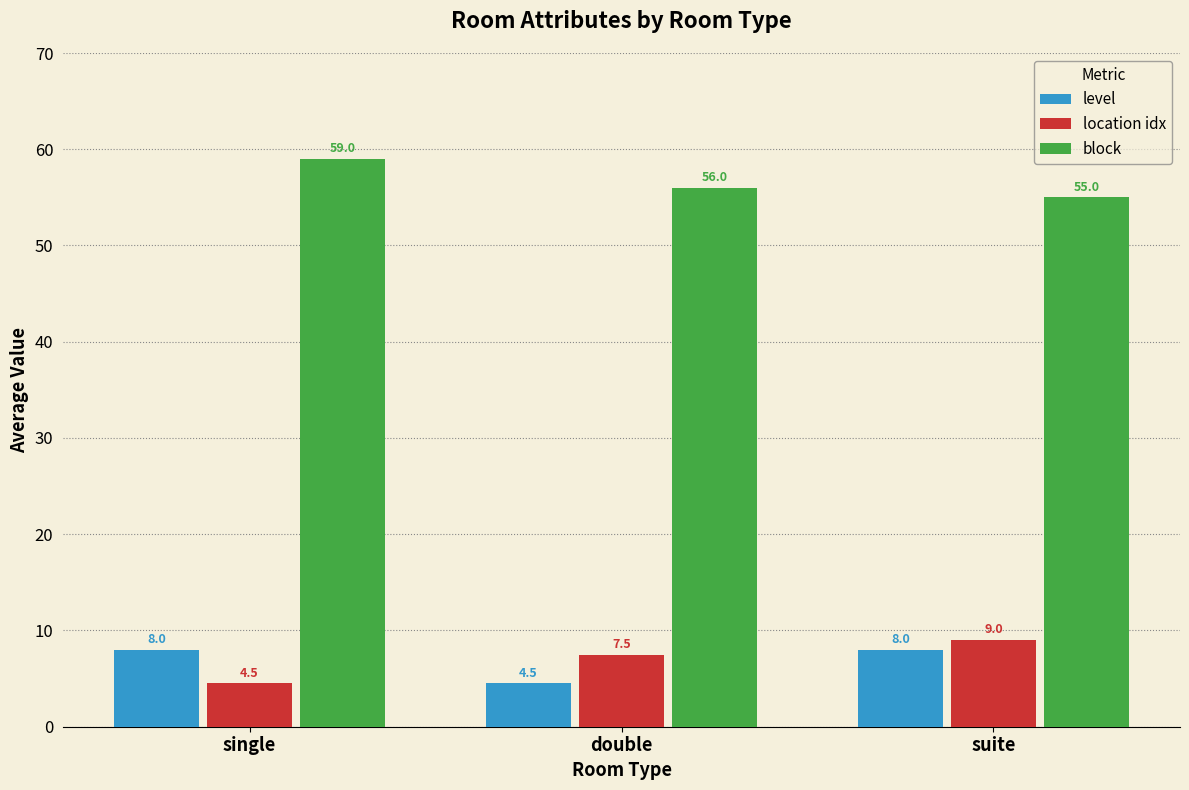

What is the approximate value of block at suite?

55.0